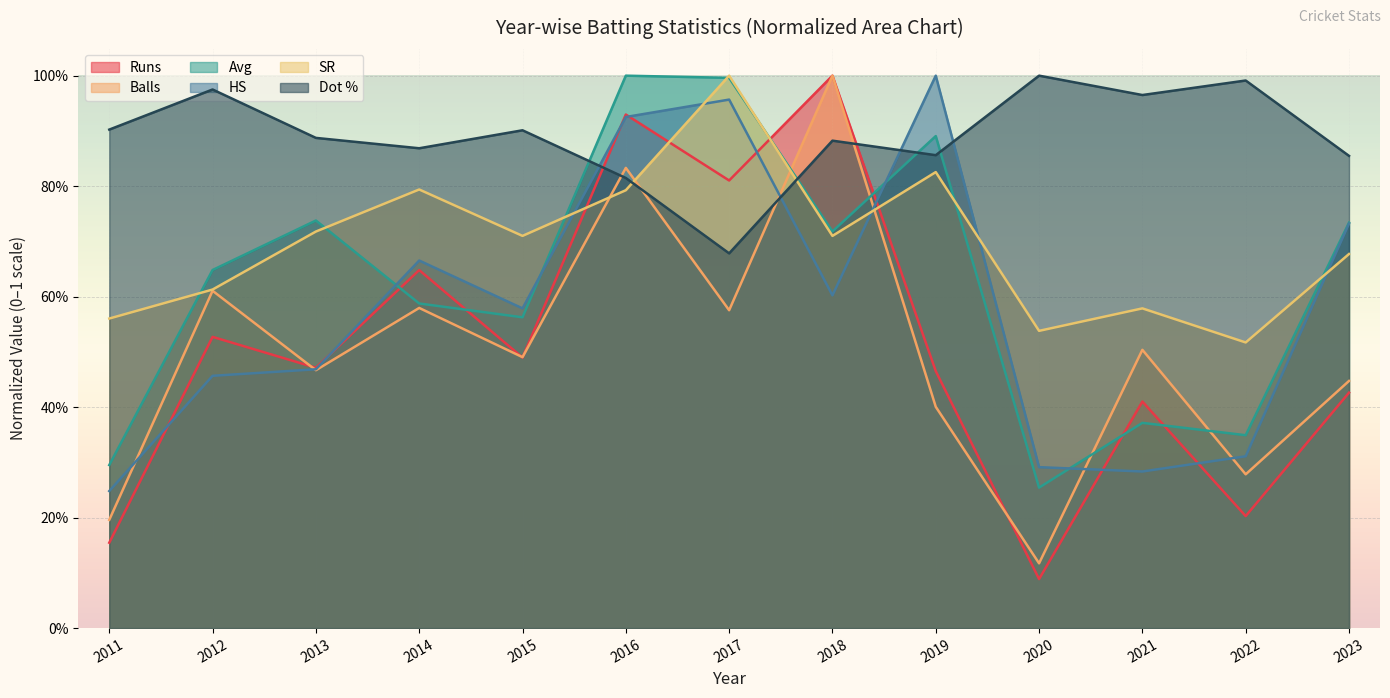

What is the difference between the HS values at 2020 and 2019?

0.7